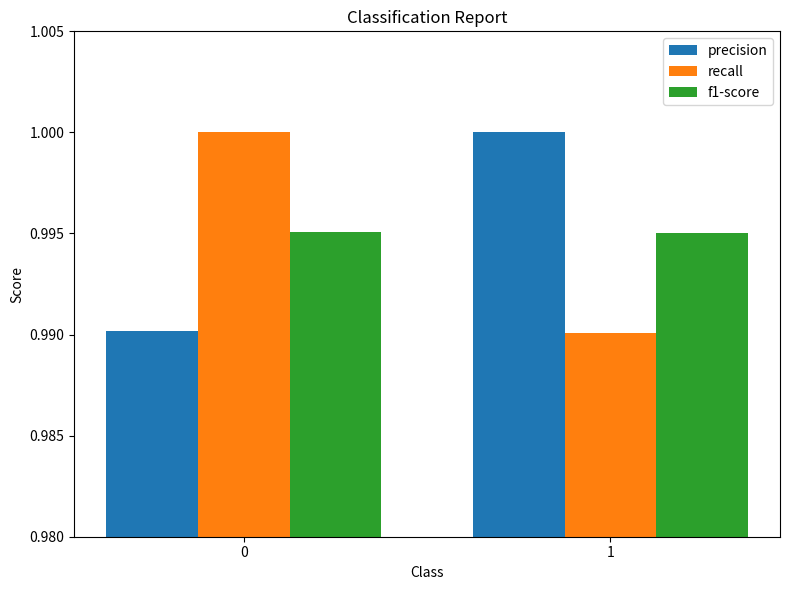

Rank the series at 1 from highest to lowest value.

precision, f1-score, recall